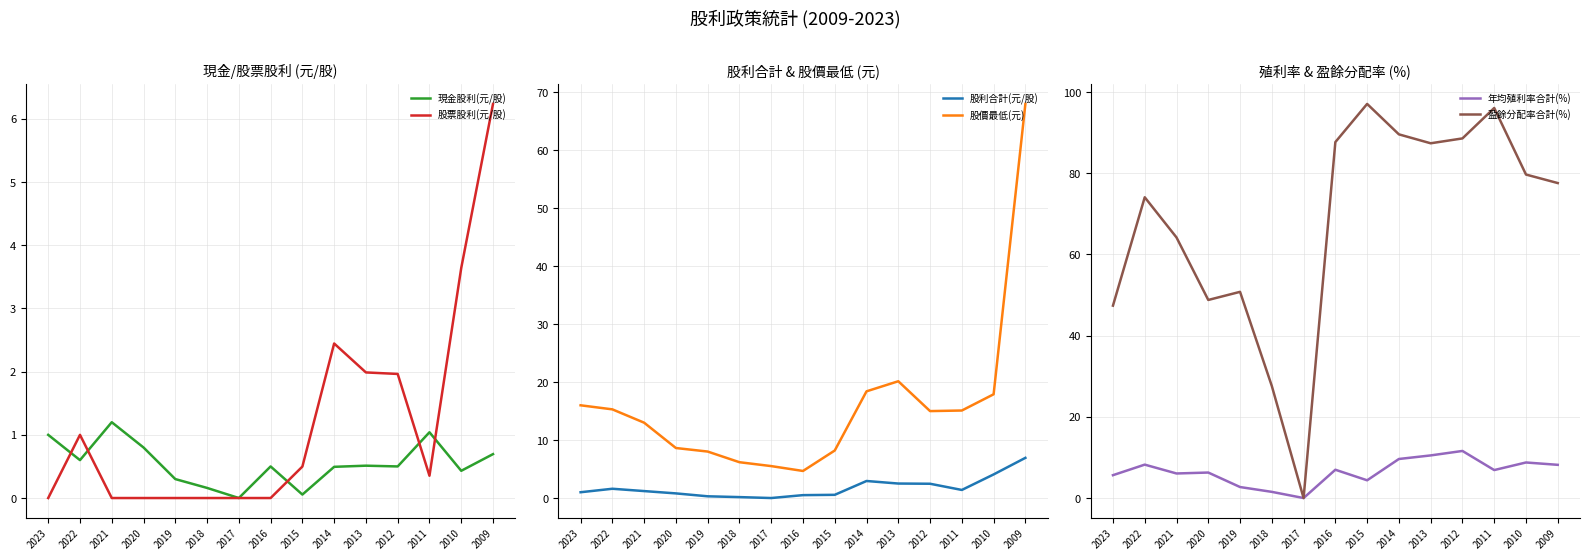

In 現金股利(元/股), how many points are lower than both neighbors (excluding endpoints)?

5